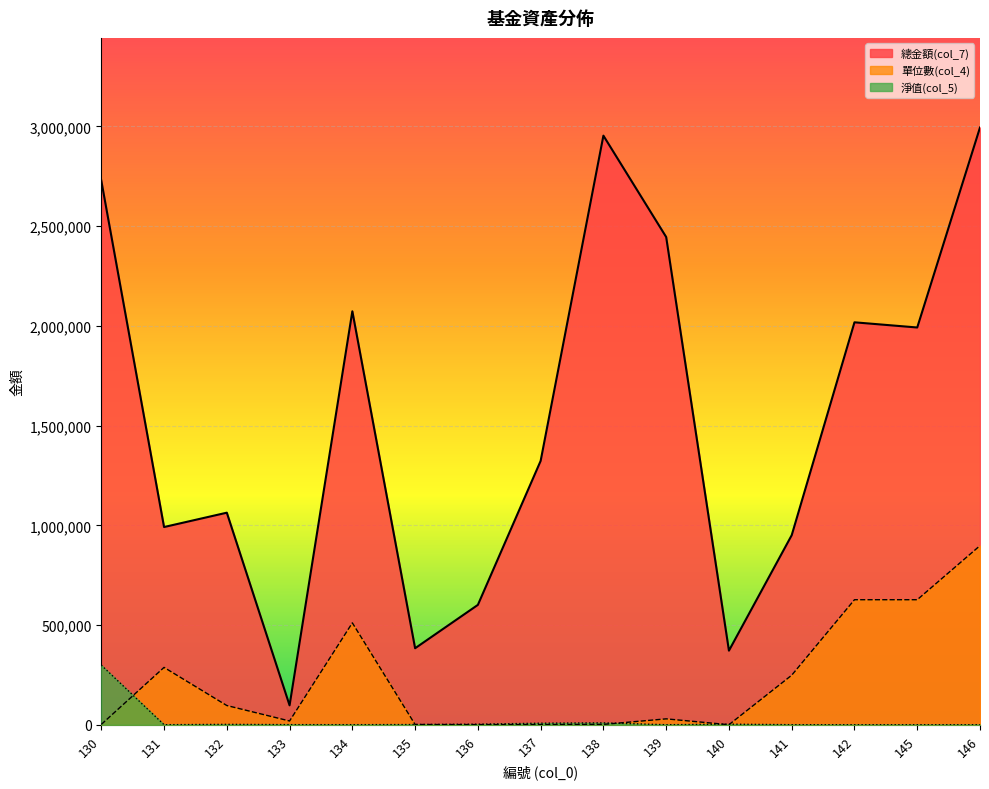

What is the sum of all 單位數(col_4) values?

3357927.1